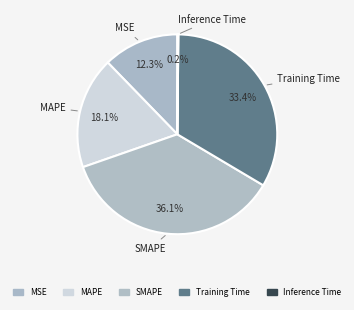

Combined, do MAPE and Training Time account for over 50%?

Yes